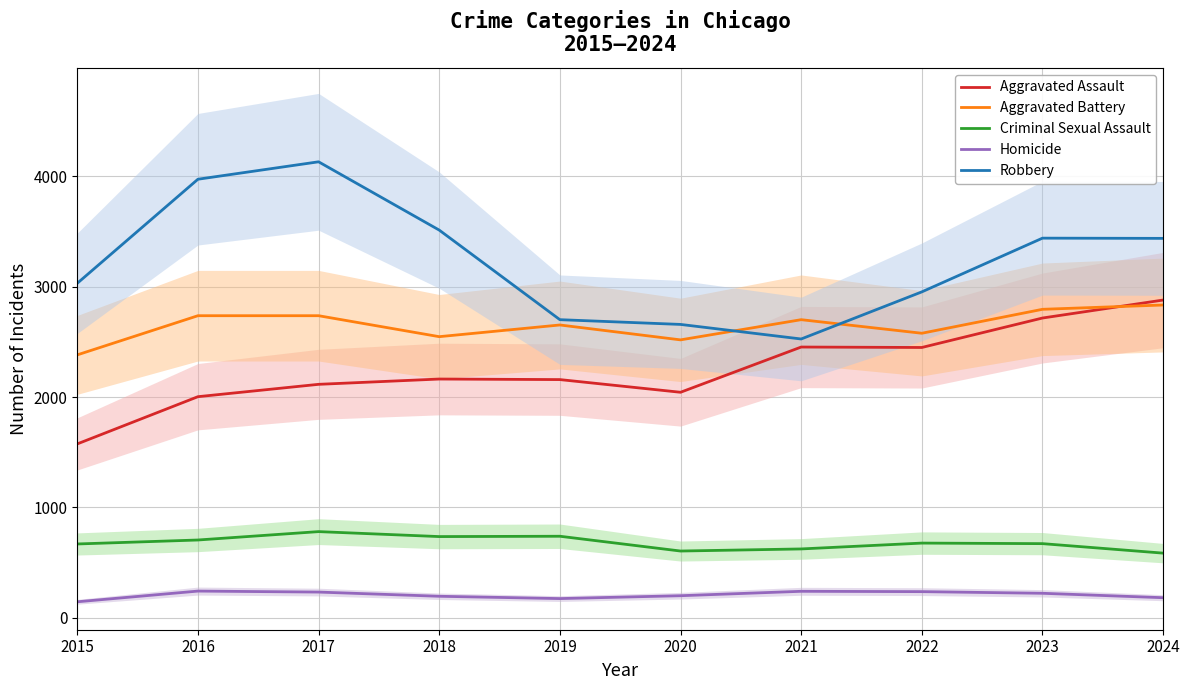

Which series has the largest total across all categories?

Robbery